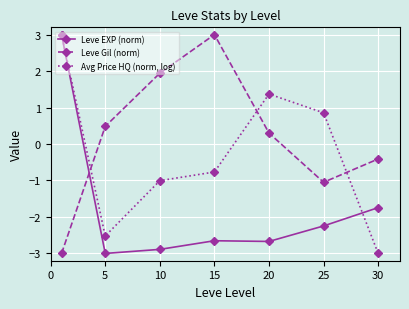

What is the smallest value displayed?

-3.0